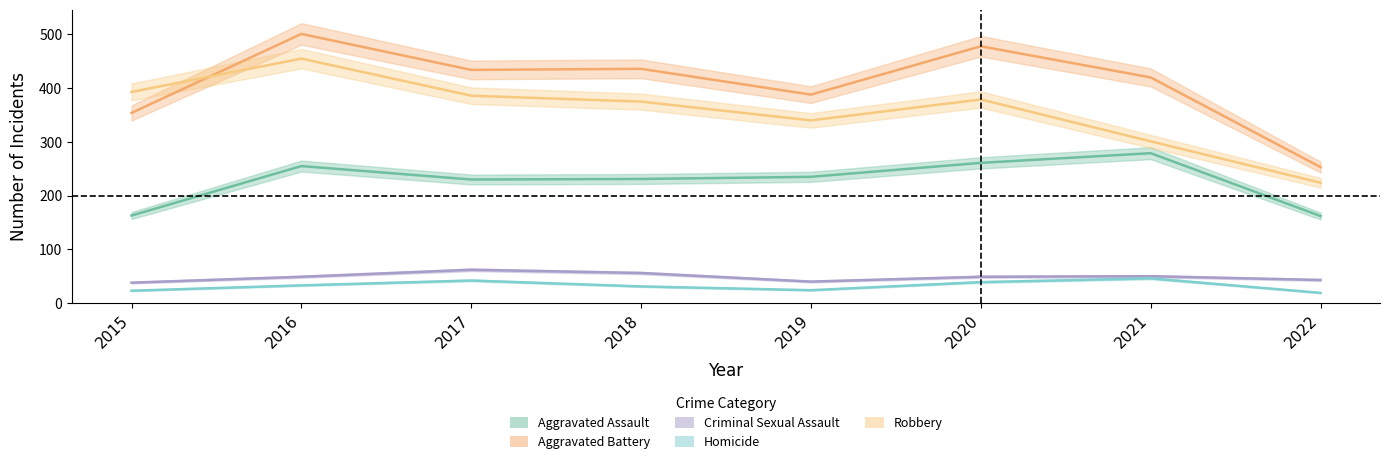

Reading left to right, what are all the values shown in this chart?

Aggravated Assault: 2015=163	2016=255	2017=230	2018=231	2019=235	2020=261	2021=279	2022=162
Aggravated Battery: 2015=354	2016=501	2017=434	2018=436	2019=388	2020=478	2021=420	2022=253
Criminal Sexual Assault: 2015=38	2016=49	2017=62	2018=56	2019=40	2020=49	2021=50	2022=43
Homicide: 2015=23	2016=33	2017=42	2018=31	2019=24	2020=39	2021=46	2022=19
Robbery: 2015=393	2016=455	2017=386	2018=375	2019=340	2020=379	2021=301	2022=224